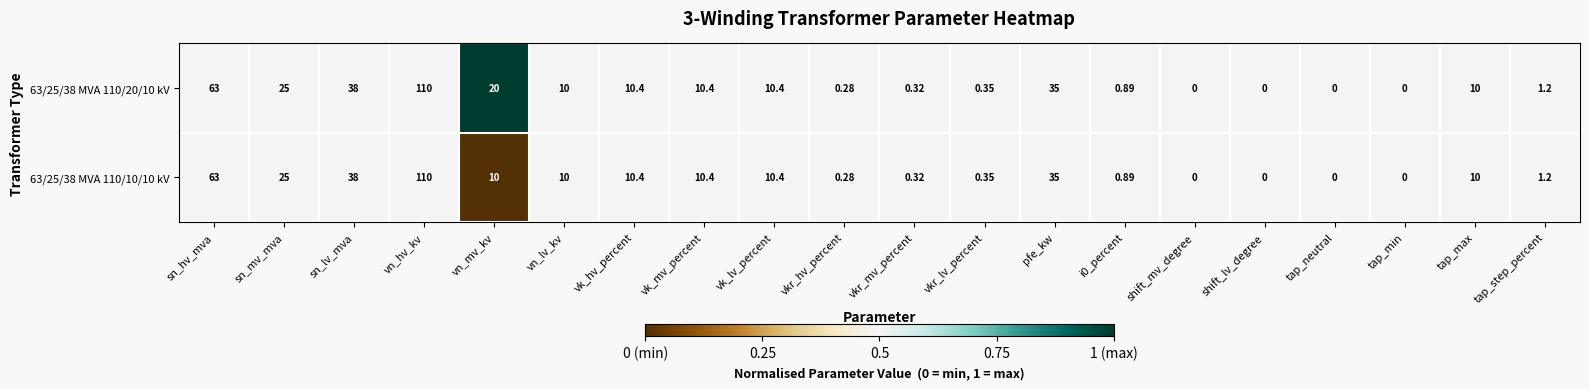

Which category has the highest value across all series?

vn_hv_kv